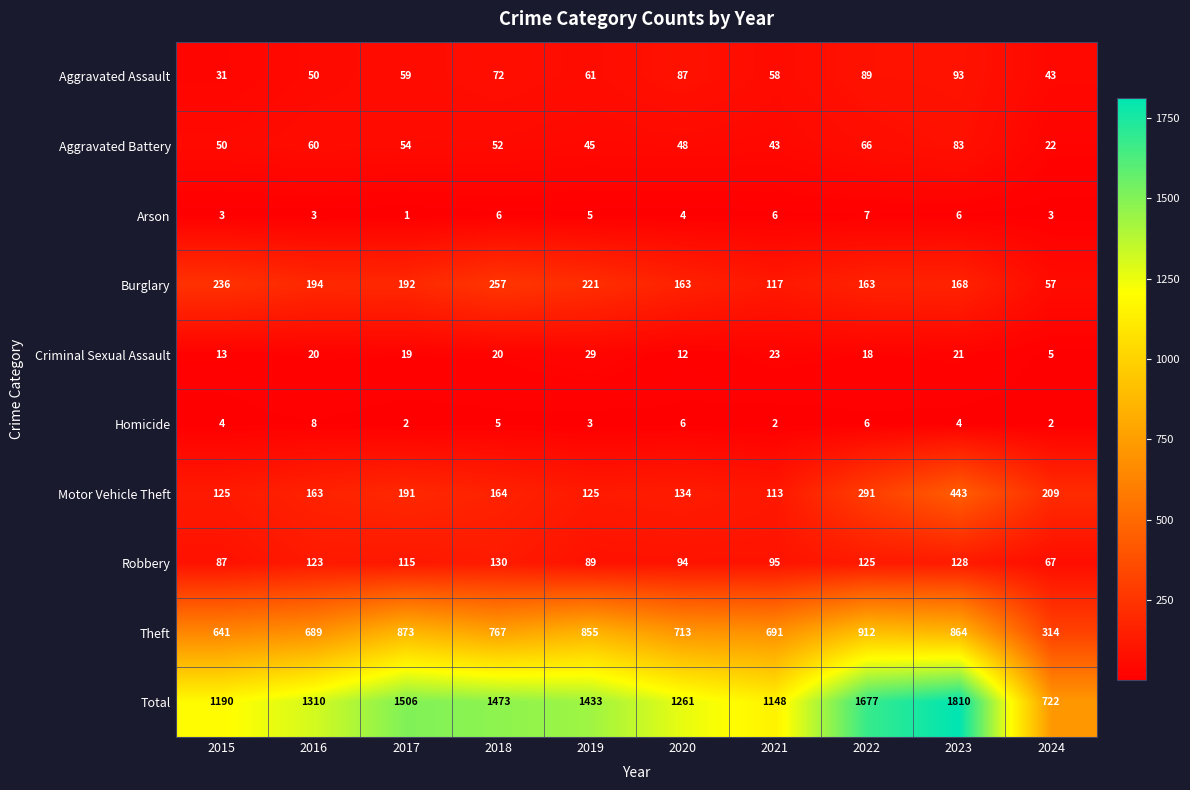

What is the minimum value for Aggravated Battery?

22